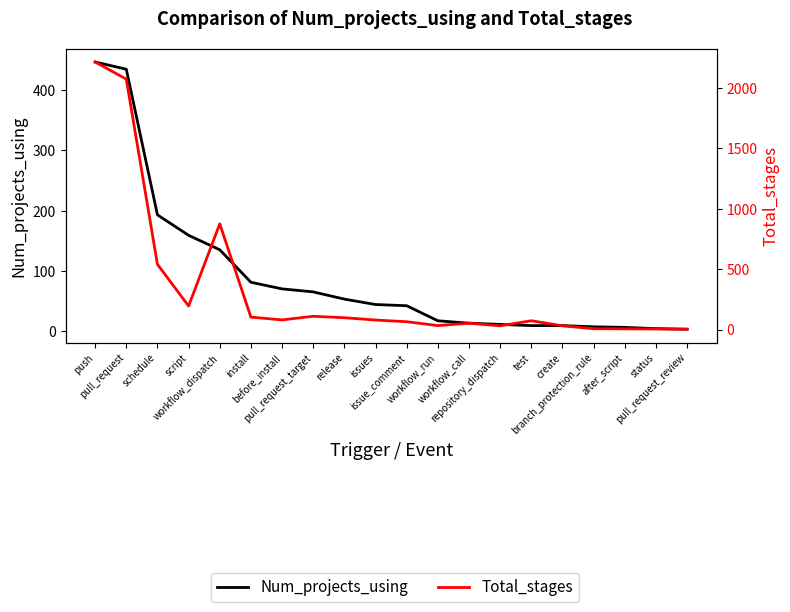

What is the difference between the maximum and minimum values in the Num_projects_using series?

444